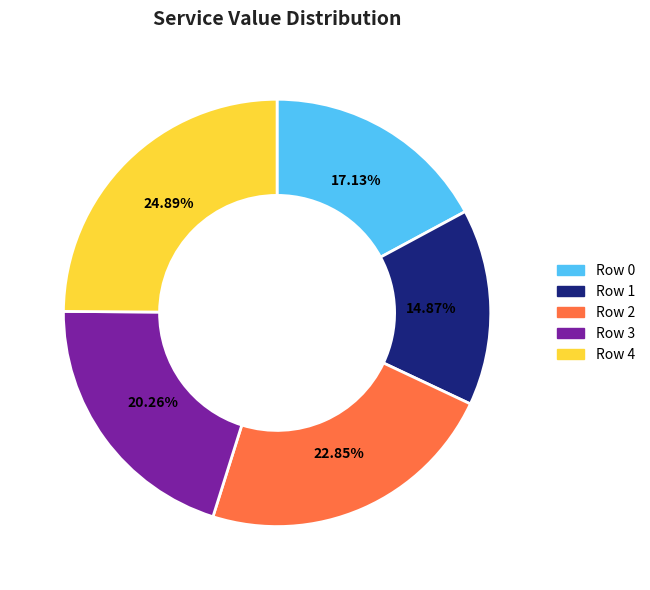

The Row 4 slice represents 25% of the pie. True or false?

True